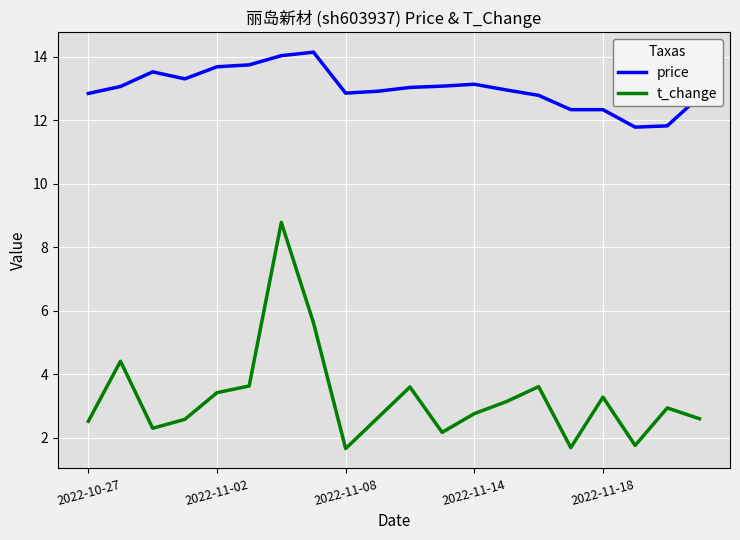

Which series has the largest total across all categories?

price